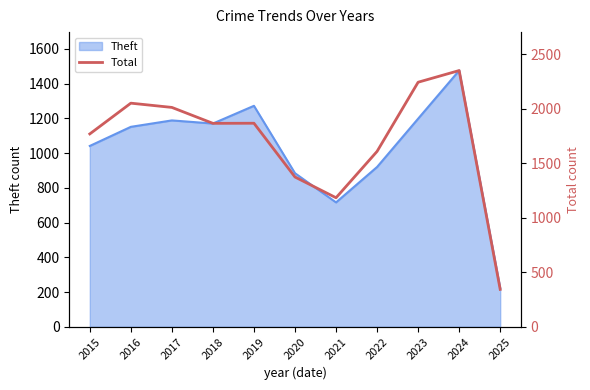

Which has a higher value, 2017 or 2024?

2024